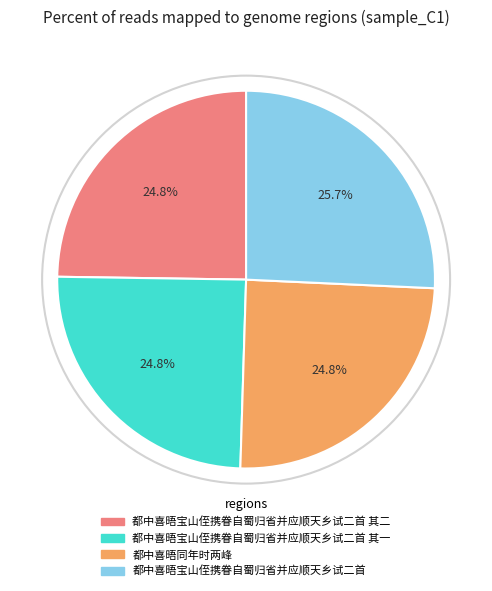

What portion of the pie excludes 都中喜晤宝山侄携眷自蜀归省并应顺天乡试二首 其一?

75.2%